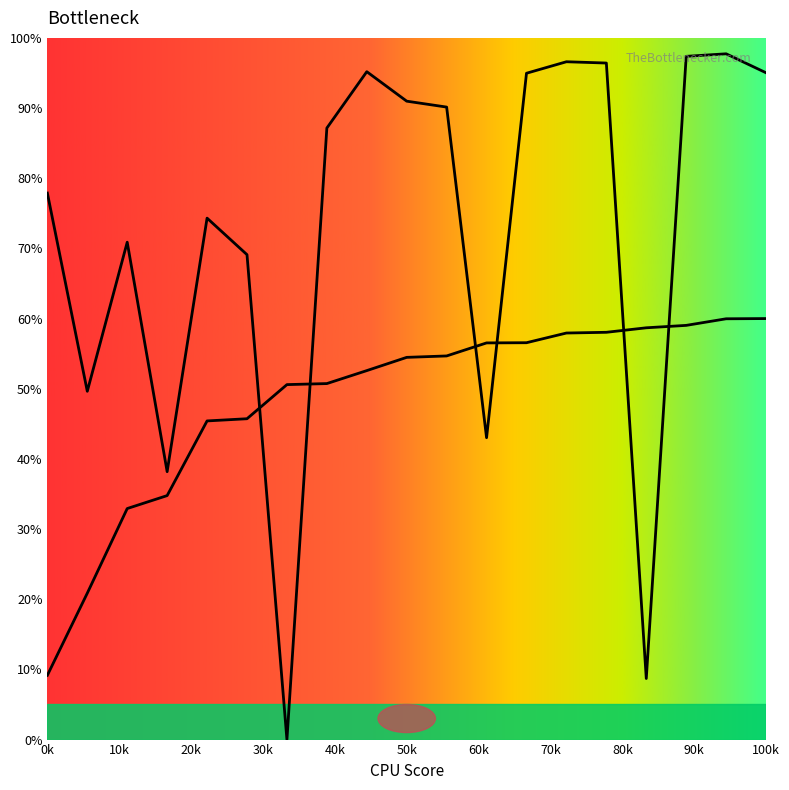

How many lines are shown in the chart?

2